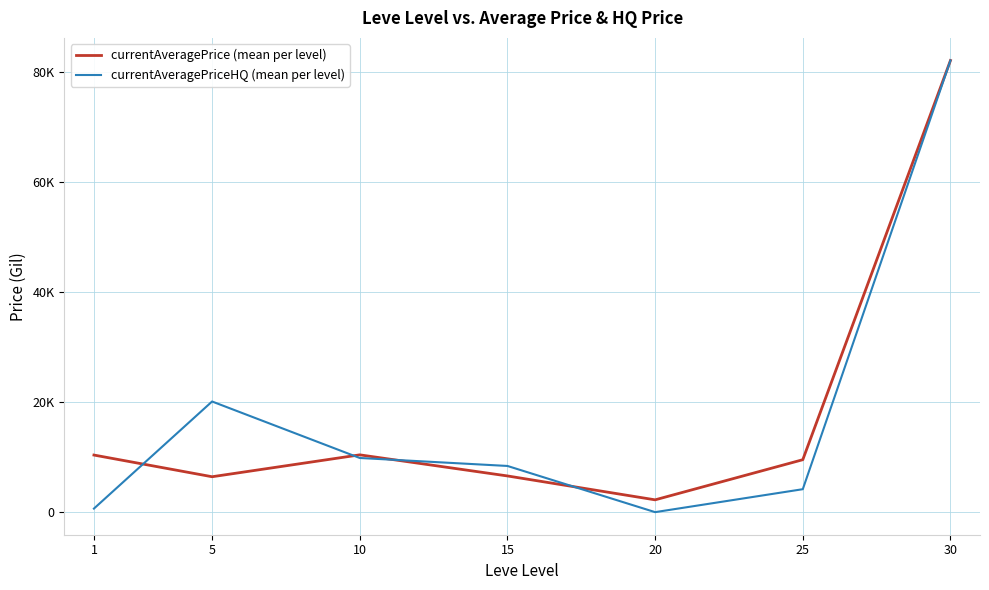

Is the value of currentAveragePrice (mean per level) at 20 greater than the value of currentAveragePriceHQ (mean per level) at 1?

Yes